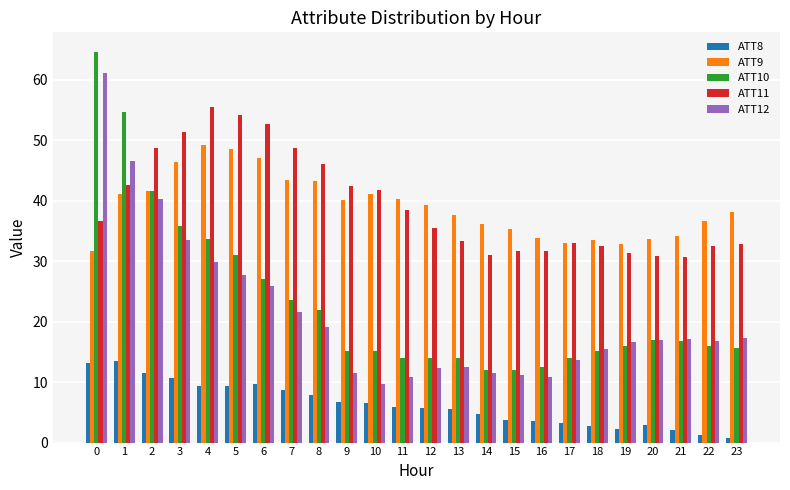

What is the difference between the maximum and second lowest values in the ATT12 series?

50.4